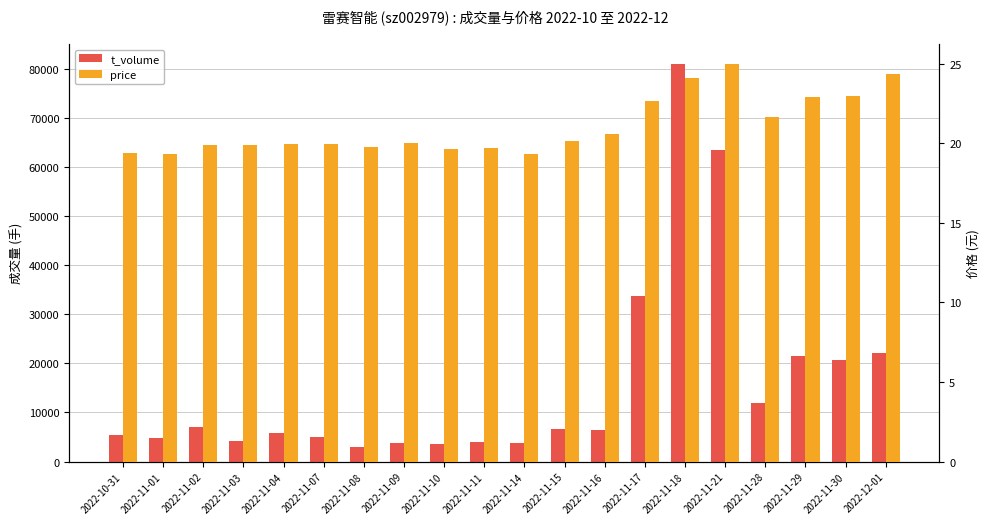

How many values in the price series exceed 20?

9